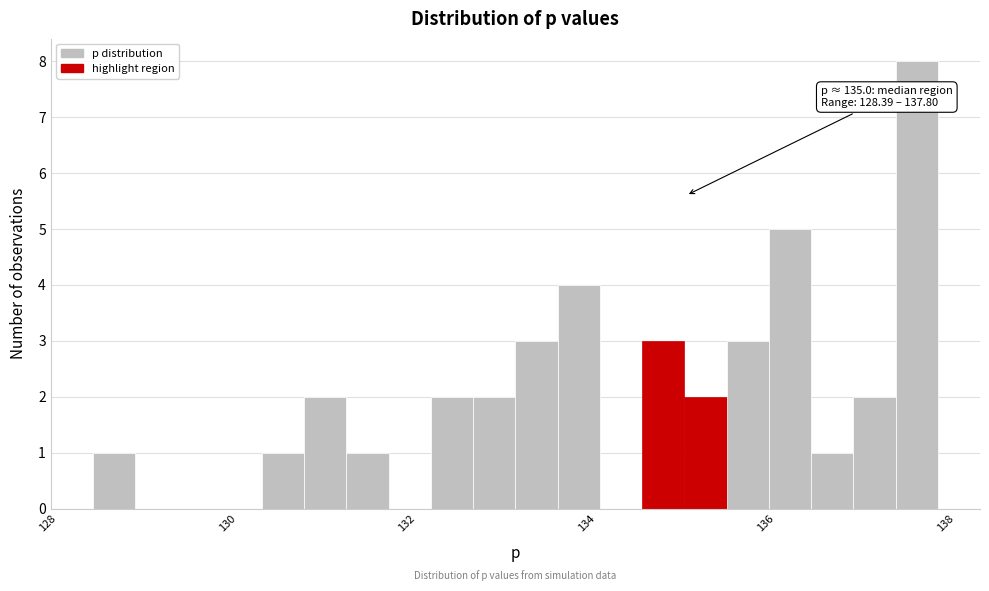

Read against the x-axis, roughly where is the centre of the tallest bar?

137.6